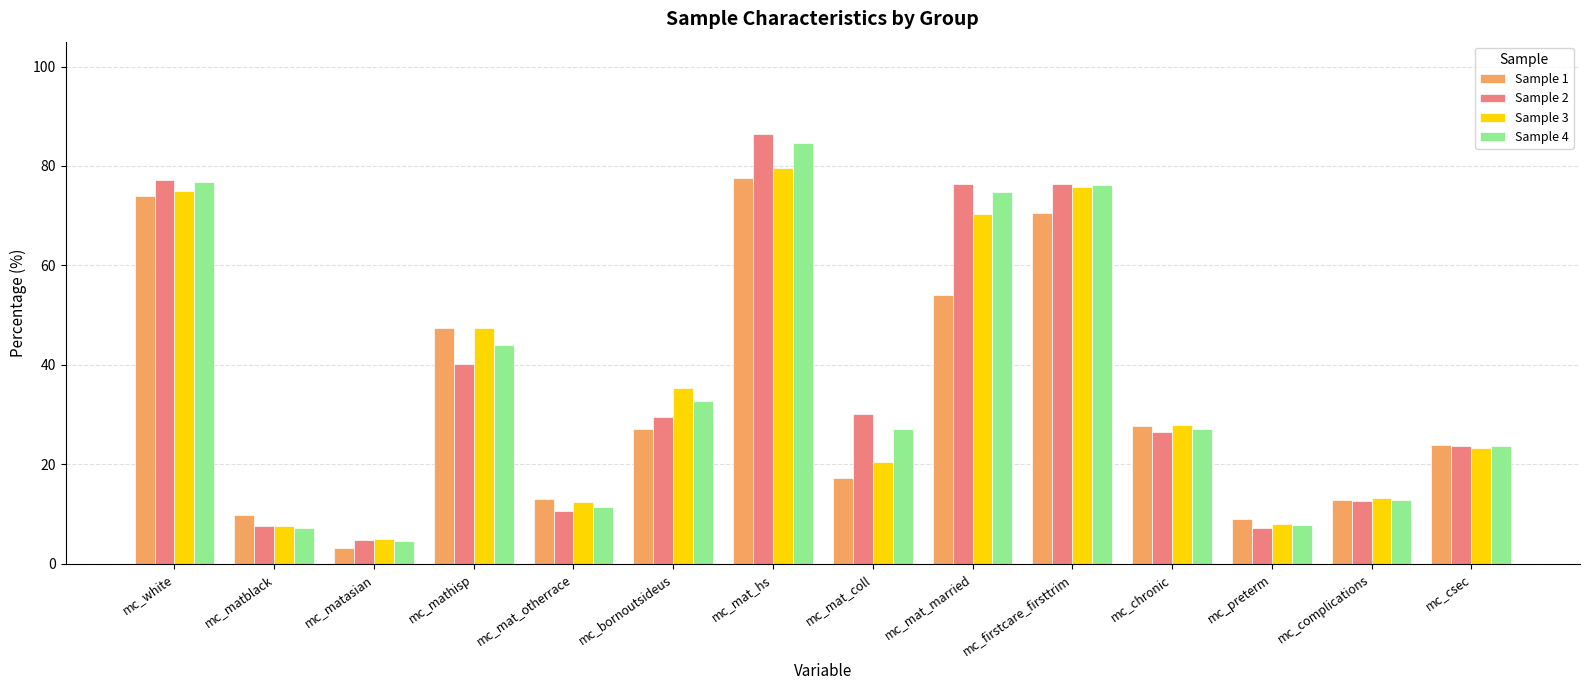

Count the number of categories in the chart.

14